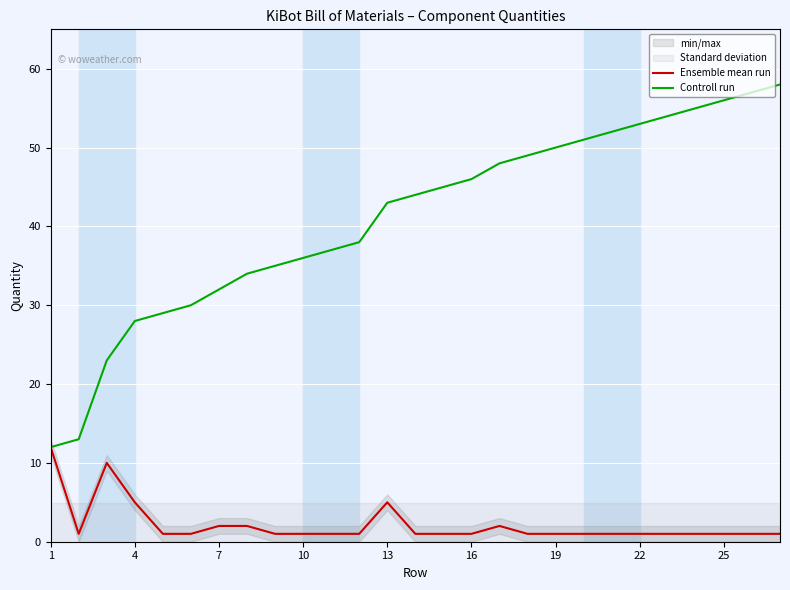

The value of Ensemble mean run at 4 is 2. True or false?

False